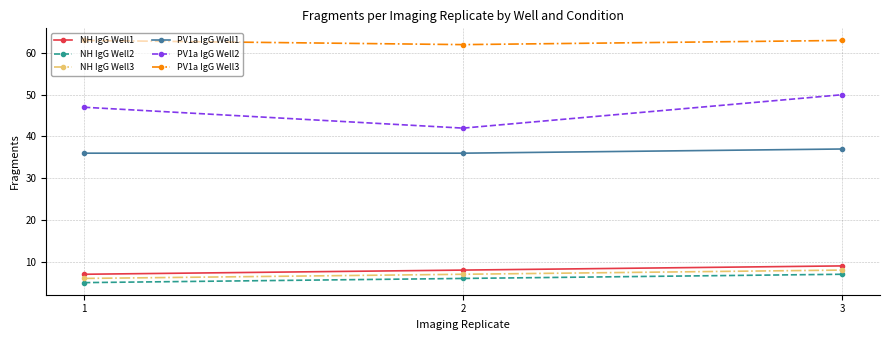

What is the sum of the NH IgG Well3 values at 1 and 2?

13